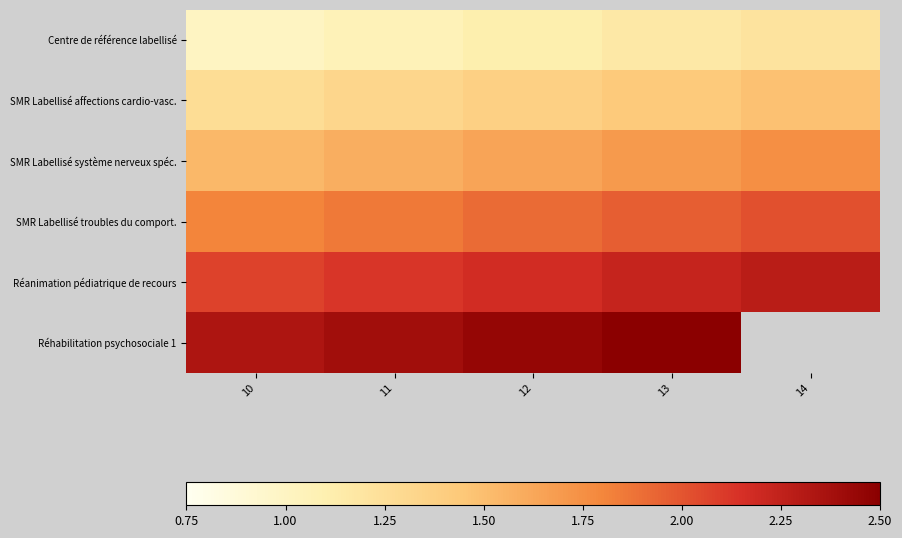

What is the difference between the second highest and minimum values in the SMR Labellisé troubles du comport. series?

0.2